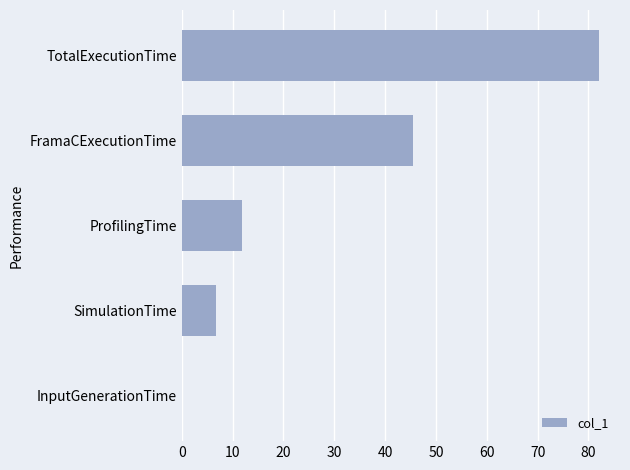

What value does the data have at ProfilingTime?

11.8